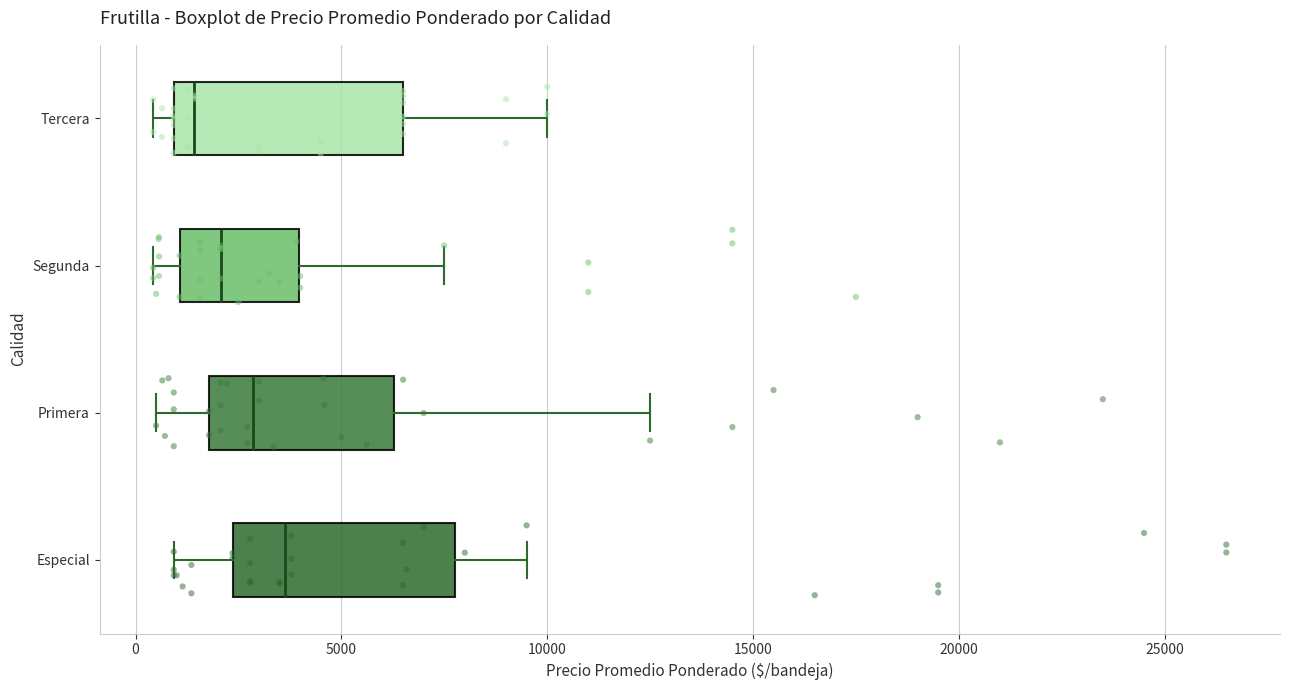

Reading bottom to top, transcribe this box plot: for each box, give where its median line is, the range the box spans, and where its two whiskers end, as read against the x-axis. The values are not printed on the chart, so give them approximately, as read against the axis.

Especial: median 3500, box 2500 to 8000, whiskers 1000 to 9500
Primera: median 3000, box 2000 to 6500, whiskers 500 to 12500
Segunda: median 2000, box 1000 to 4000, whiskers 500 to 7500
Tercera: median 1500, box 1000 to 6500, whiskers 500 to 10000